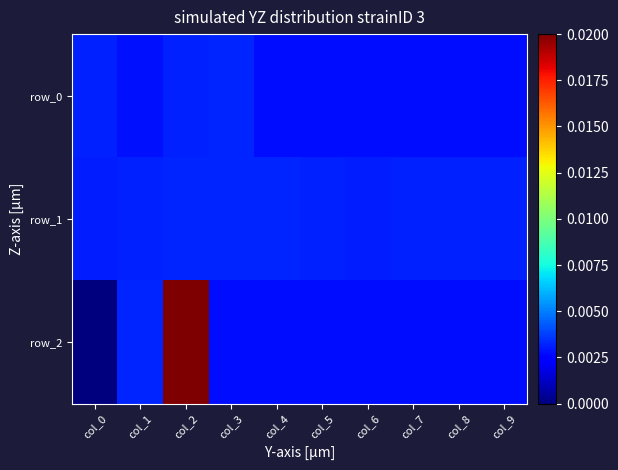

Which series changed the most between col_4 and col_5?

row_1